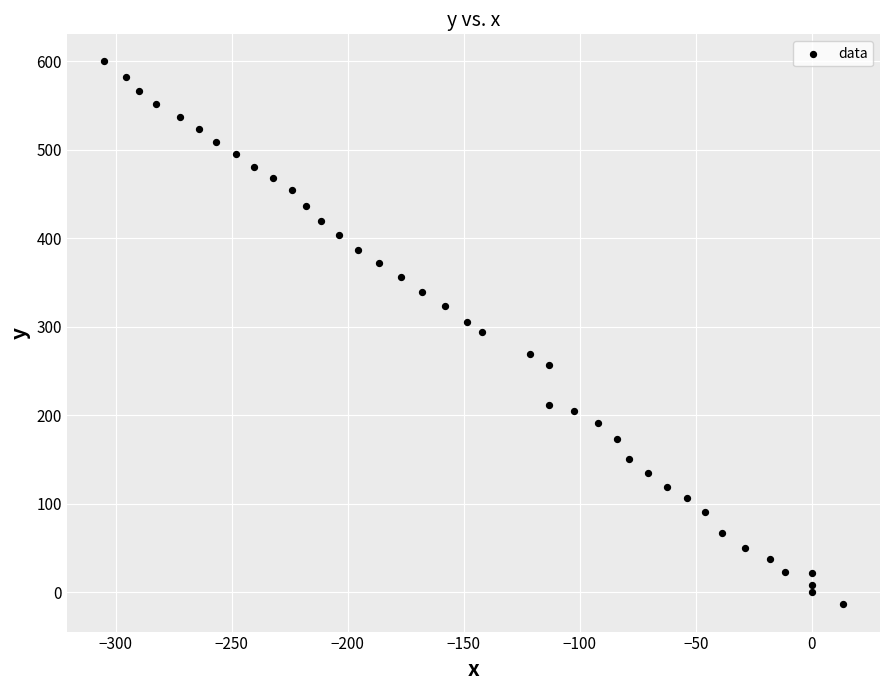

What is the range of X values (max minus min)?

318.6